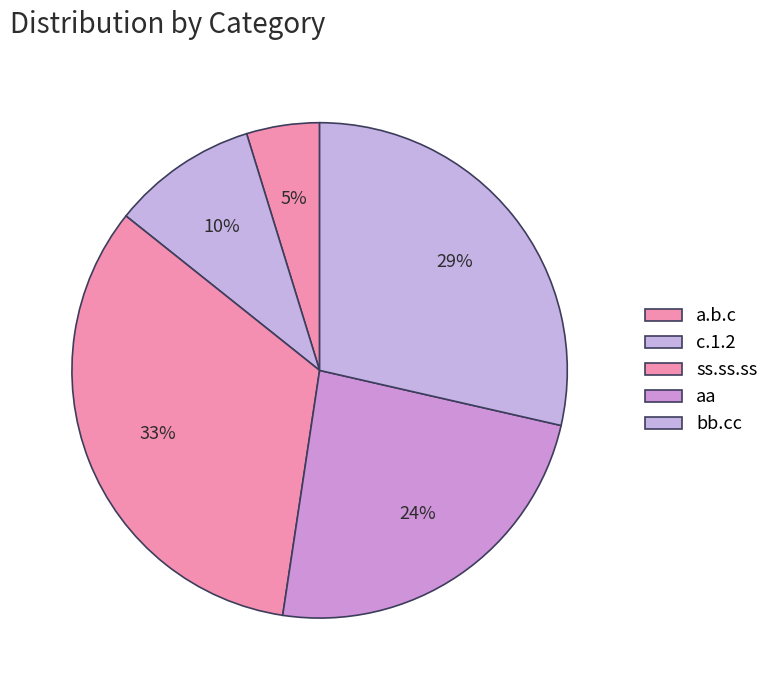

To the nearest percent, what is the average slice percentage?

20%